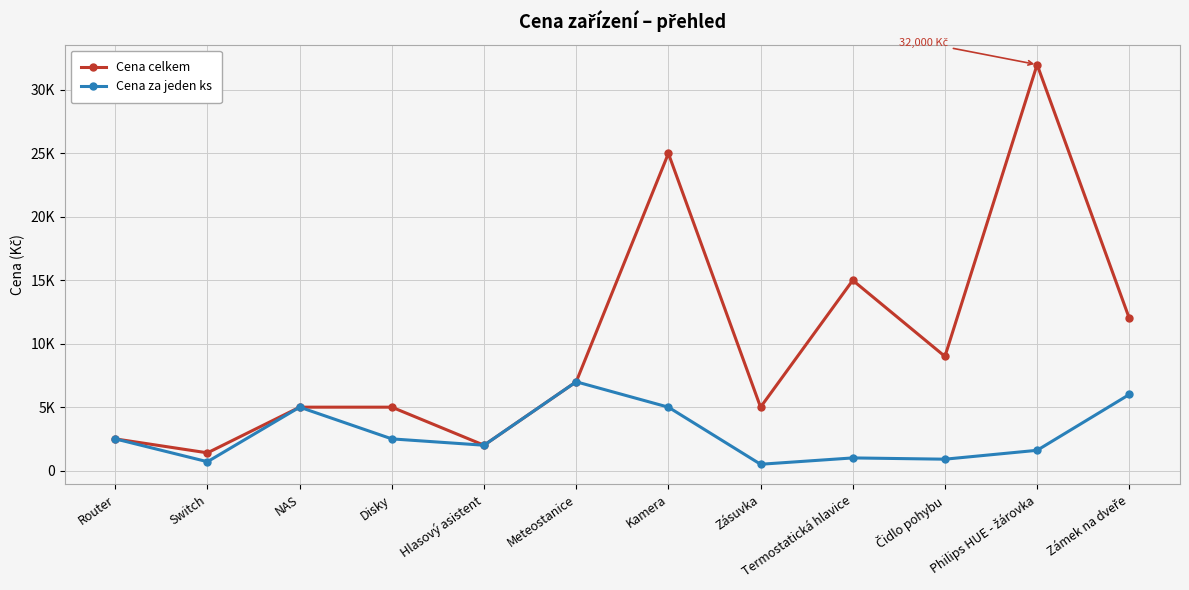

List the series in order of their peak value, lowest first.

Cena za jeden ks, Cena celkem